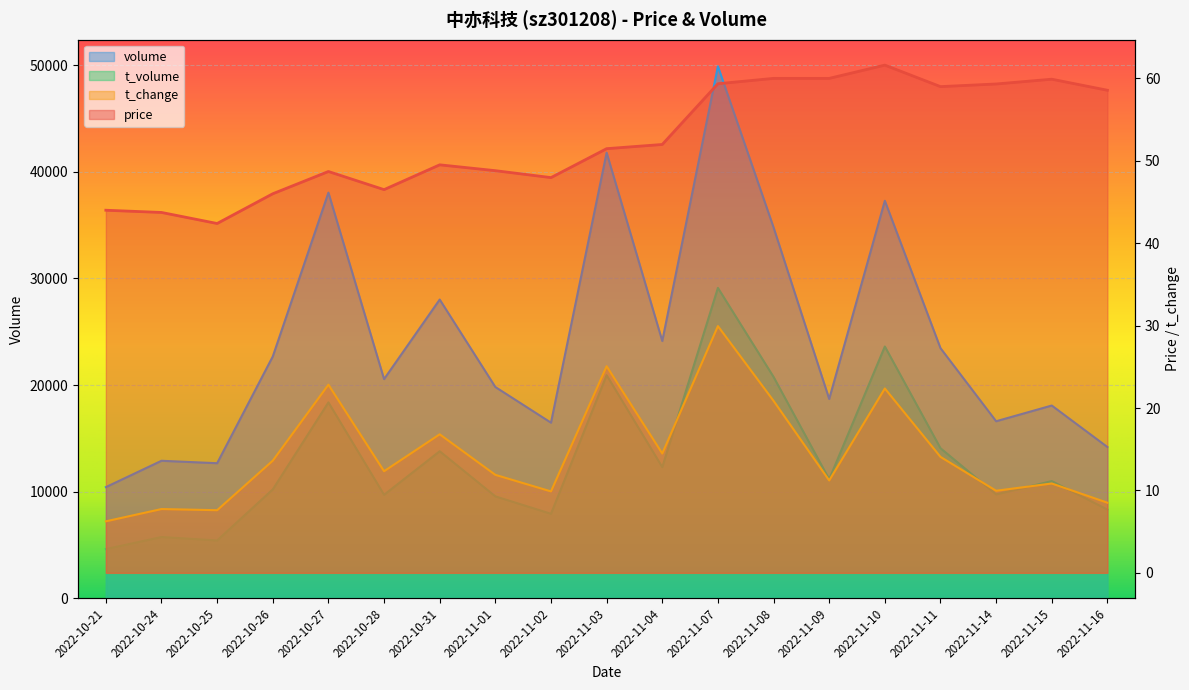

What is the minimum value shown in the chart?

6.2